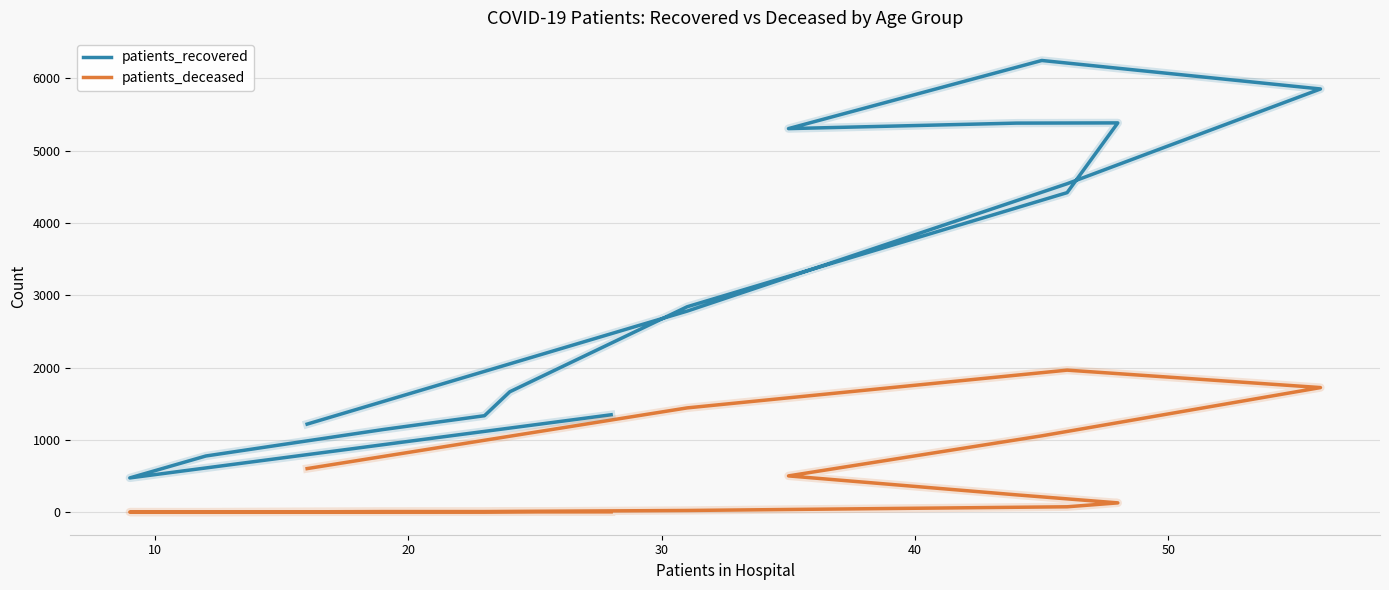

Is this an area chart (filled region under the line)?

No